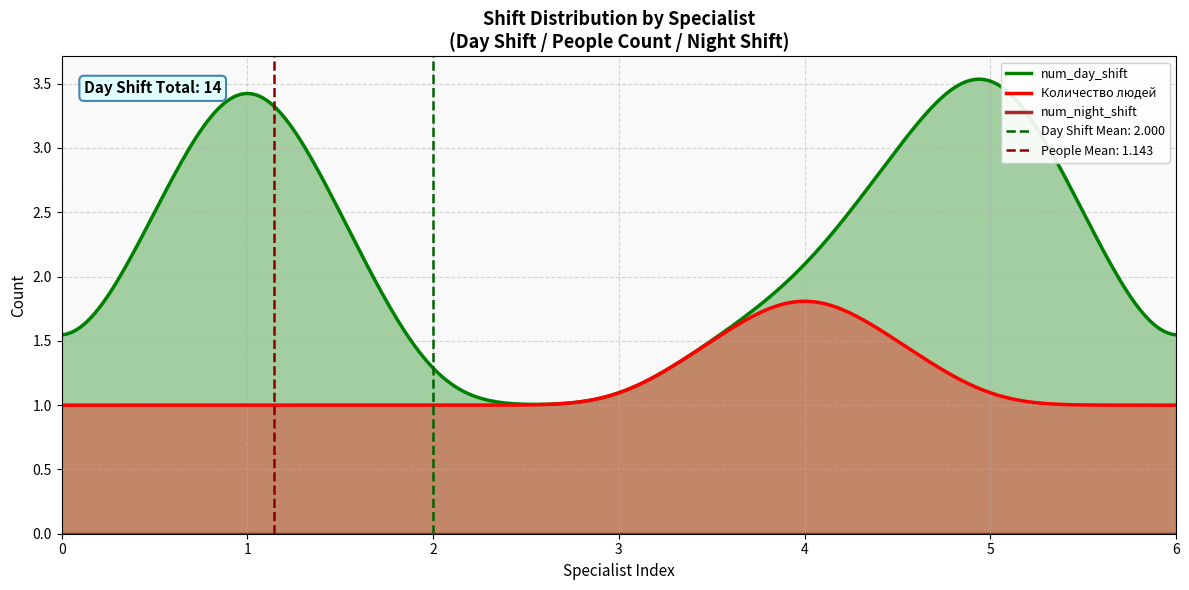

At how many categories does at least one series exceed 3?

2